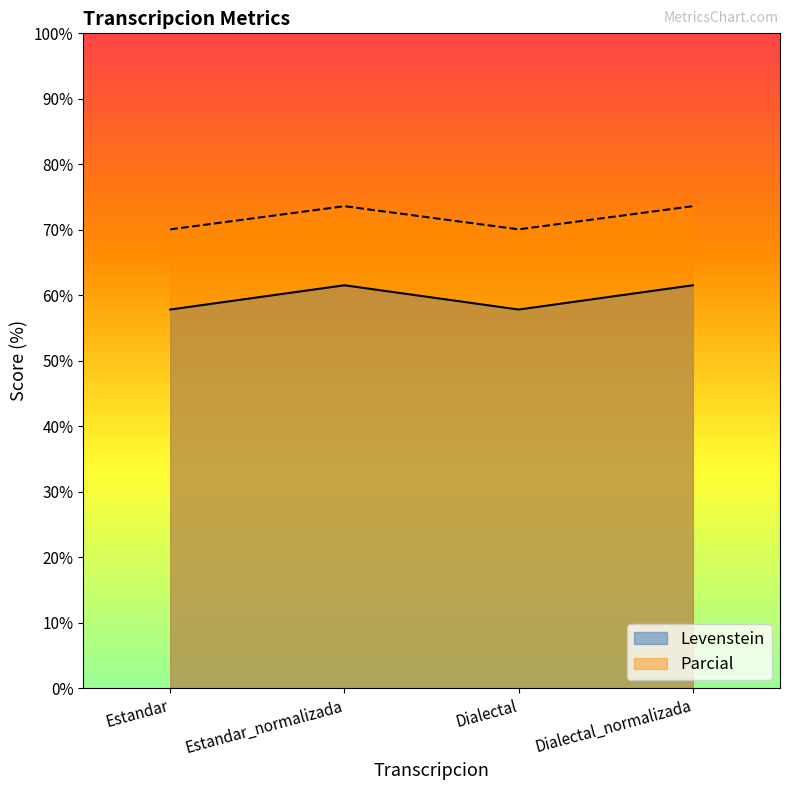

What are all the series names shown in the legend?

Levenstein, Parcial